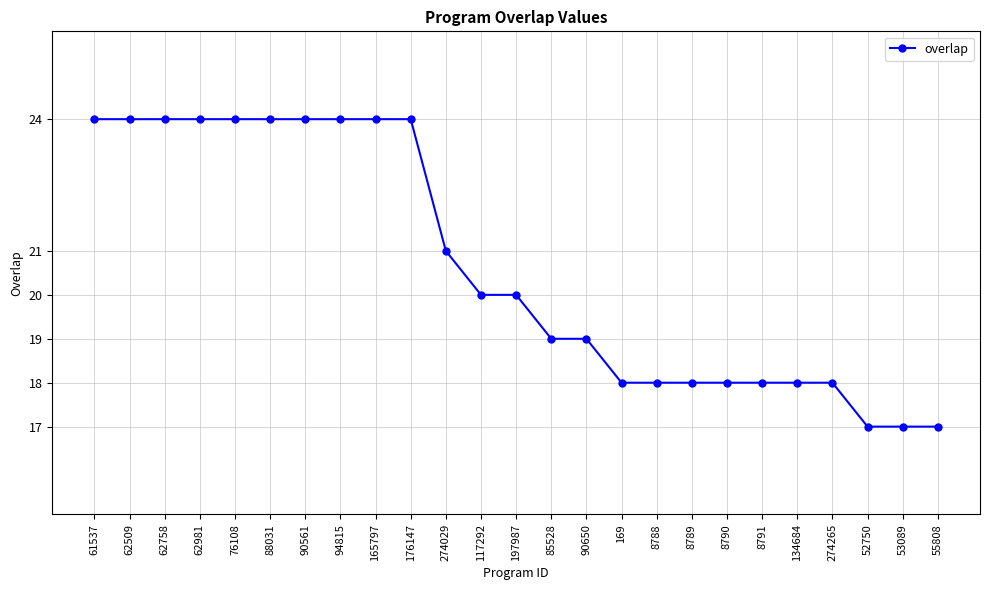

Reading left to right, list all the values displayed in this chart.

61537=24	62509=24	62758=24	62981=24	76108=24	88031=24	90561=24	94815=24	165797=24	176147=24	274029=21	117292=20	197987=20	85528=19	90650=19	169=18	8788=18	8789=18	8790=18	8791=18	134684=18	274265=18	52750=17	53089=17	55808=17